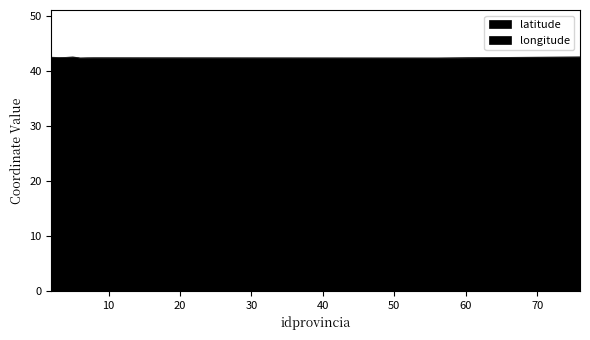

Which series has the largest total across all categories?

latitude